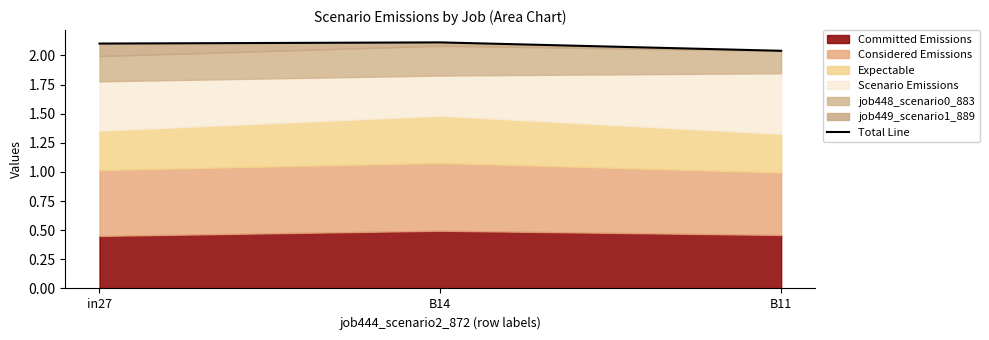

The value at B11 is 3.2. True or false?

False